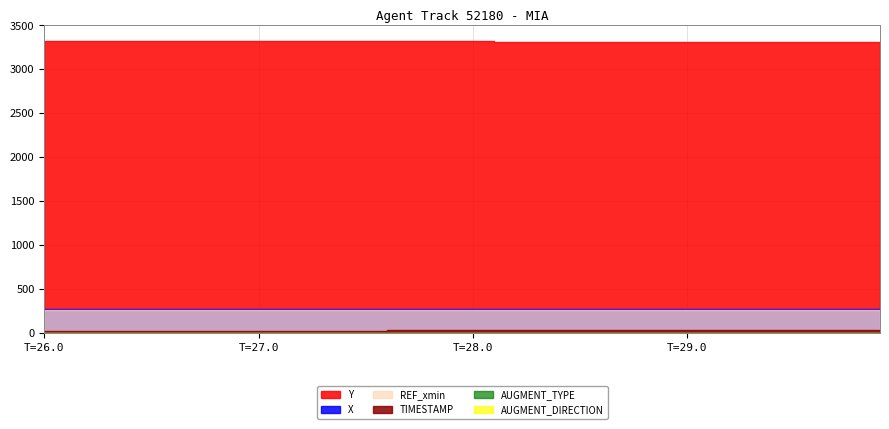

Which series changed the most between 4 and 30?

Y